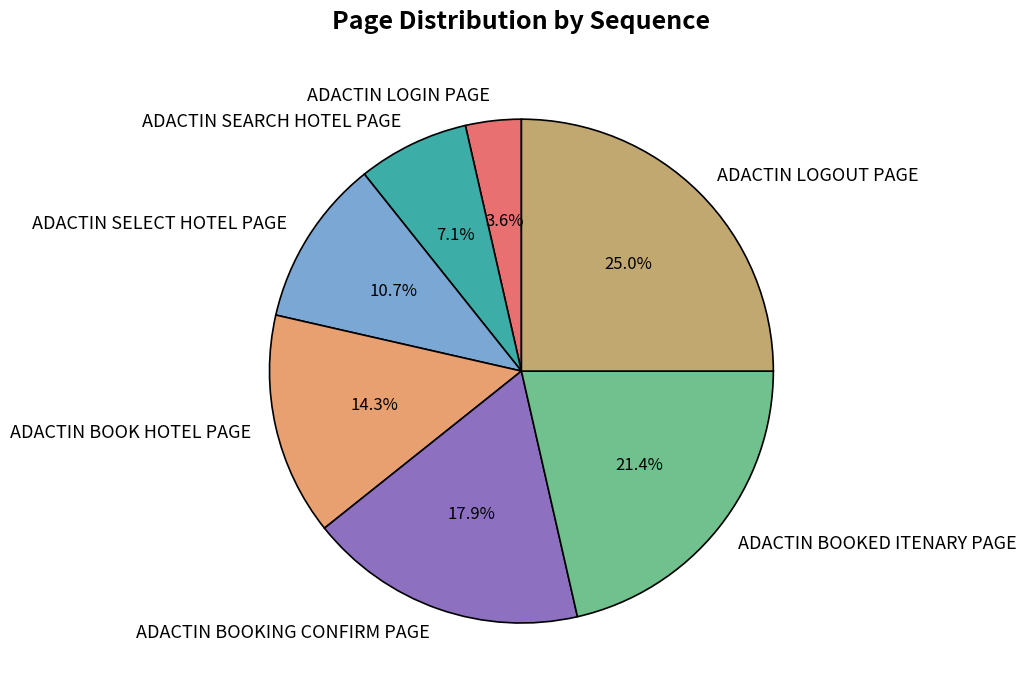

What is the smallest slice in the pie chart?

ADACTIN LOGIN PAGE